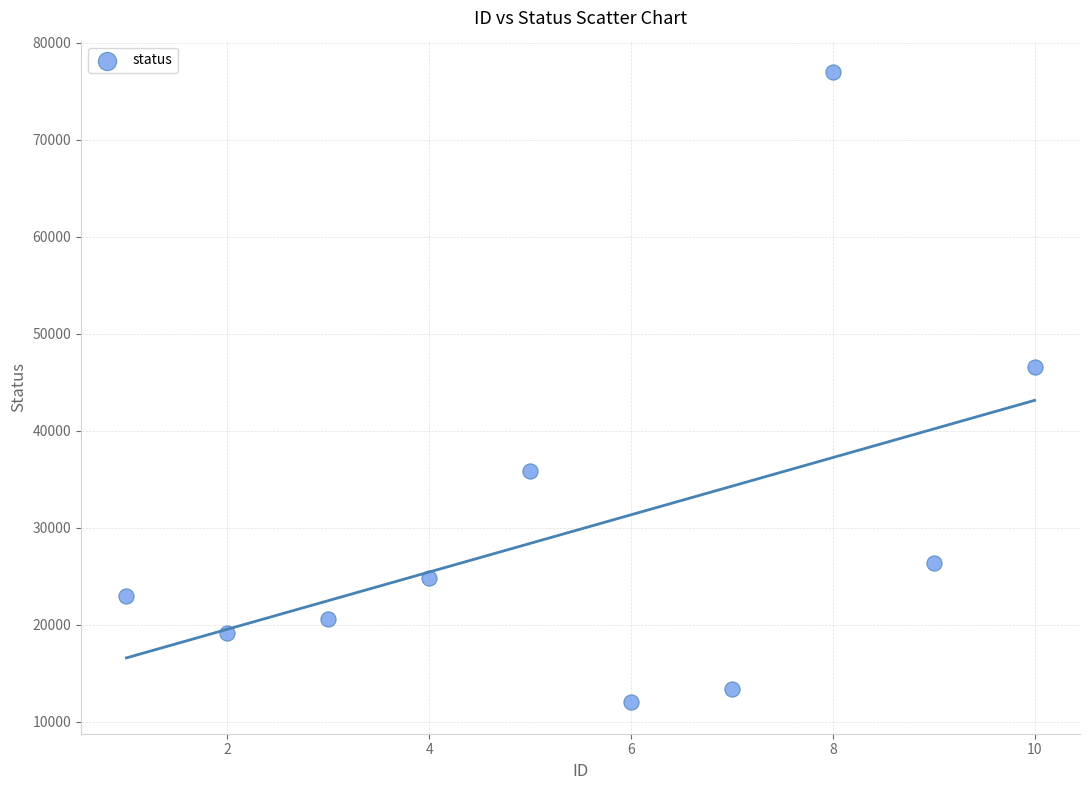

What Y value in the scatter plot is closest to 44469?

46526